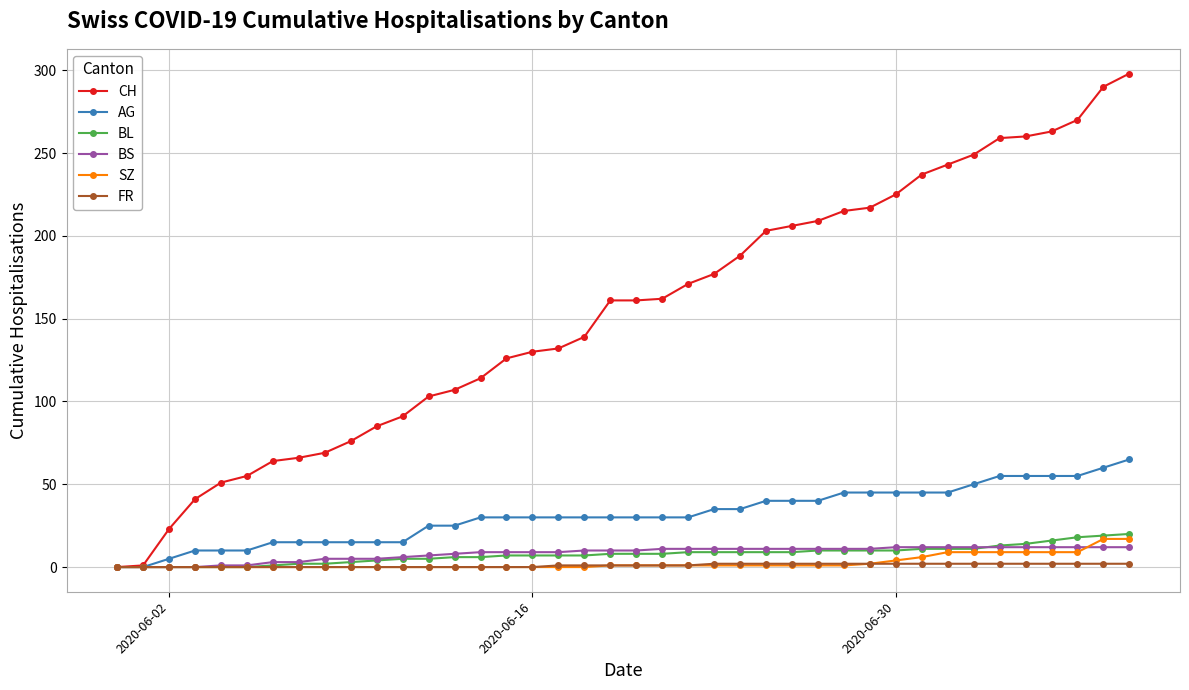

What is the difference between the maximum and minimum values in the AG series?

65